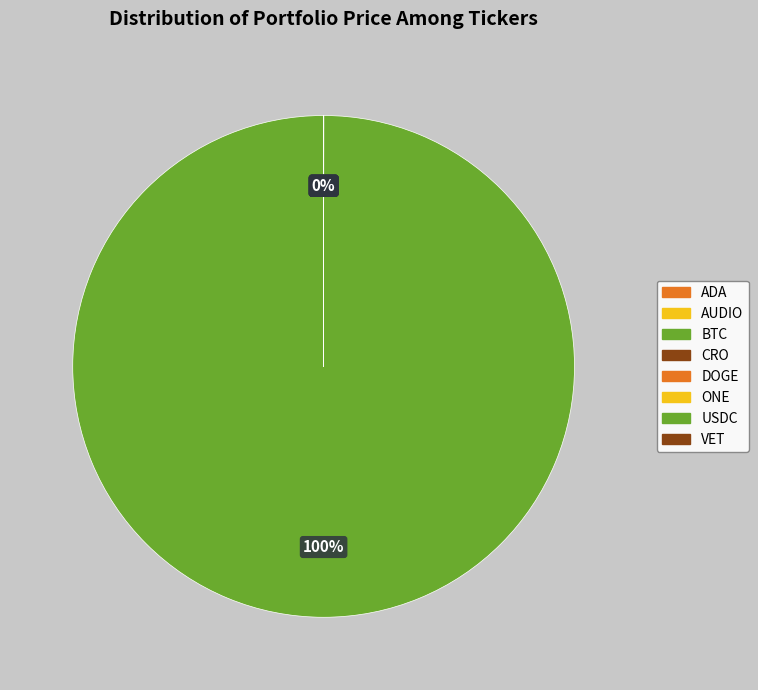

What is the largest slice in the pie chart?

BTC